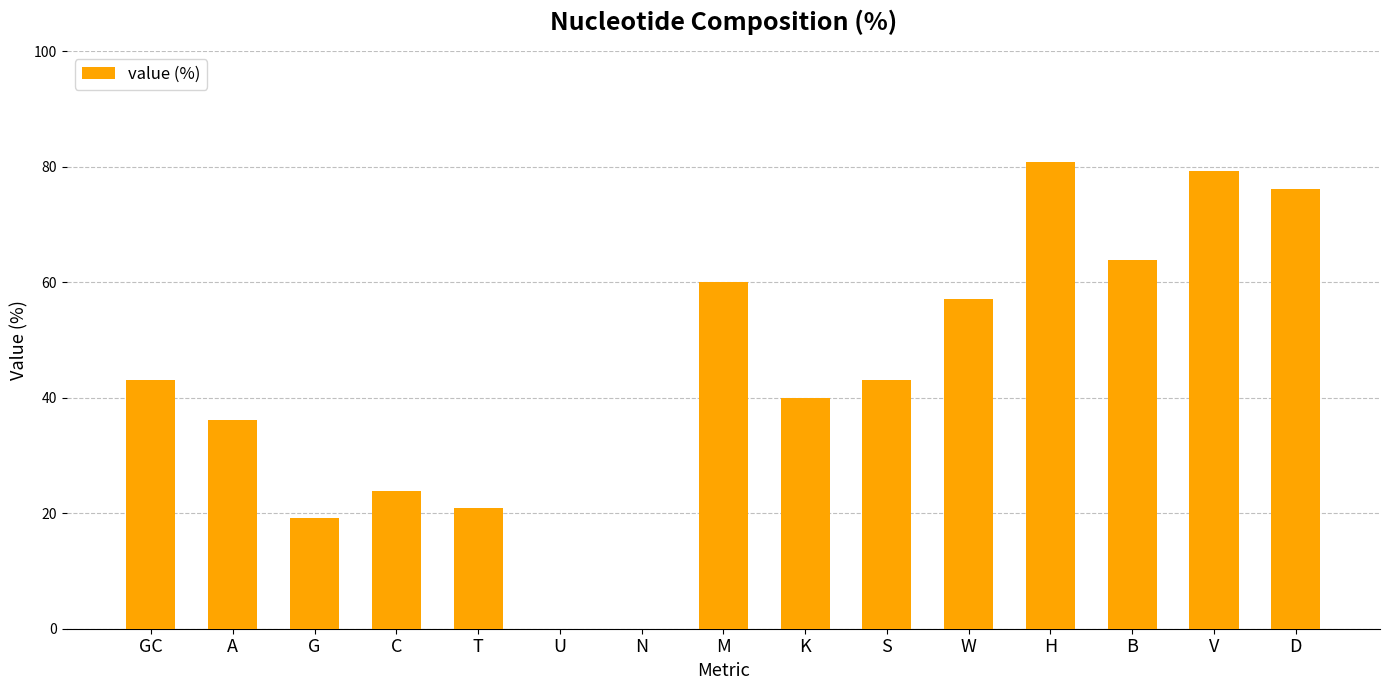

Reading left to right, extract all data points from this chart.

GC=43.0	A=36.2	G=19.1	C=23.9	T=20.8	U=0.0	N=0.0	M=60.1	K=39.9	S=43.0	W=57.0	H=80.9	B=63.8	V=79.2	D=76.1